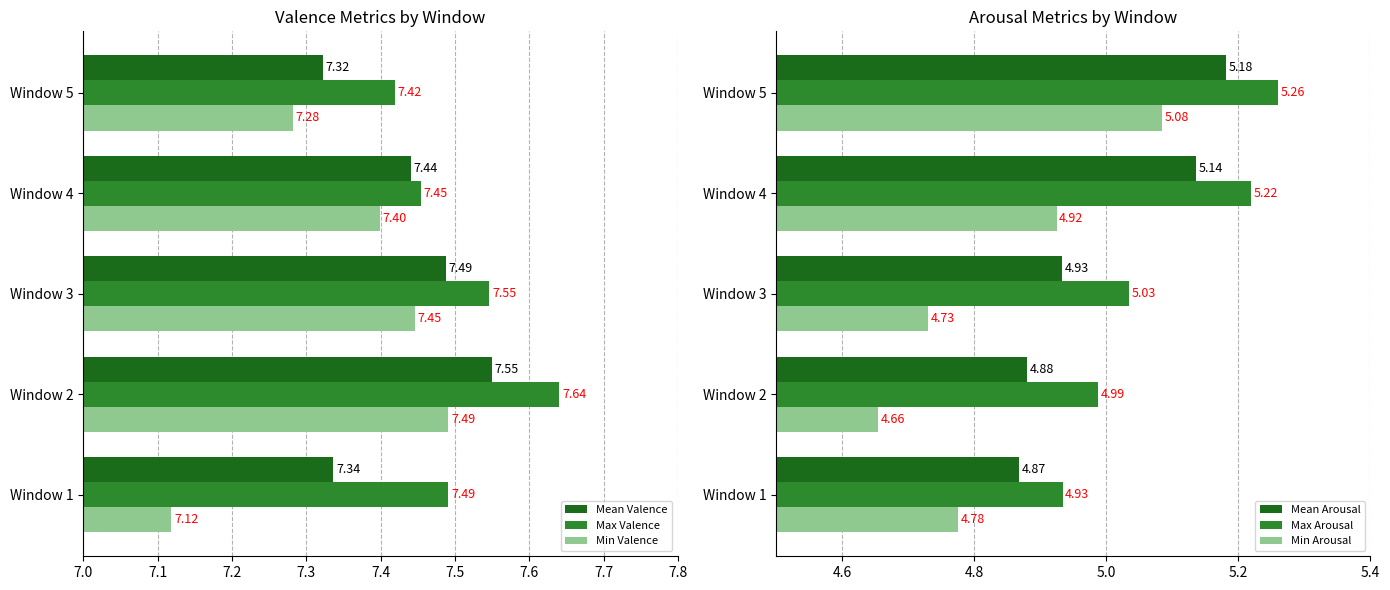

List the labels in order of Min Valence value, largest first.

Window 2, Window 3, Window 4, Window 5, Window 1